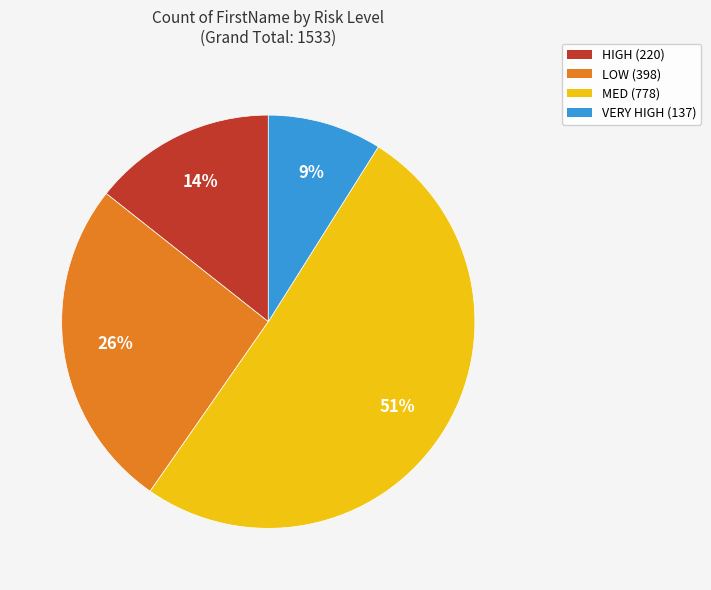

To the nearest percent, what is the combined percentage of HIGH and LOW?

40%